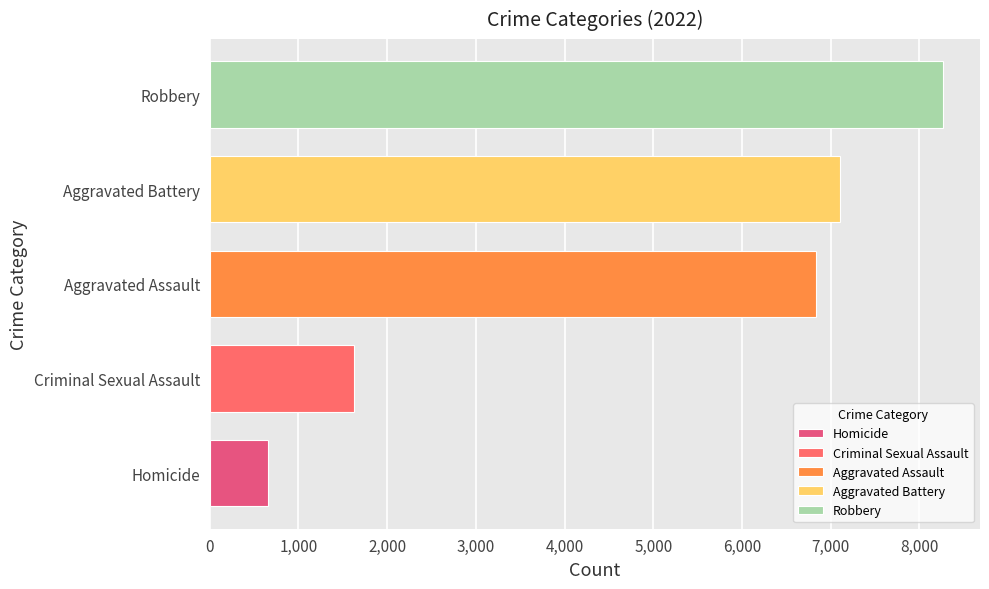

Reading bottom to top, transcribe all the data shown in this chart.

Homicide=661	Criminal Sexual Assault=1629	Aggravated Assault=6829	Aggravated Battery=7099	Robbery=8269